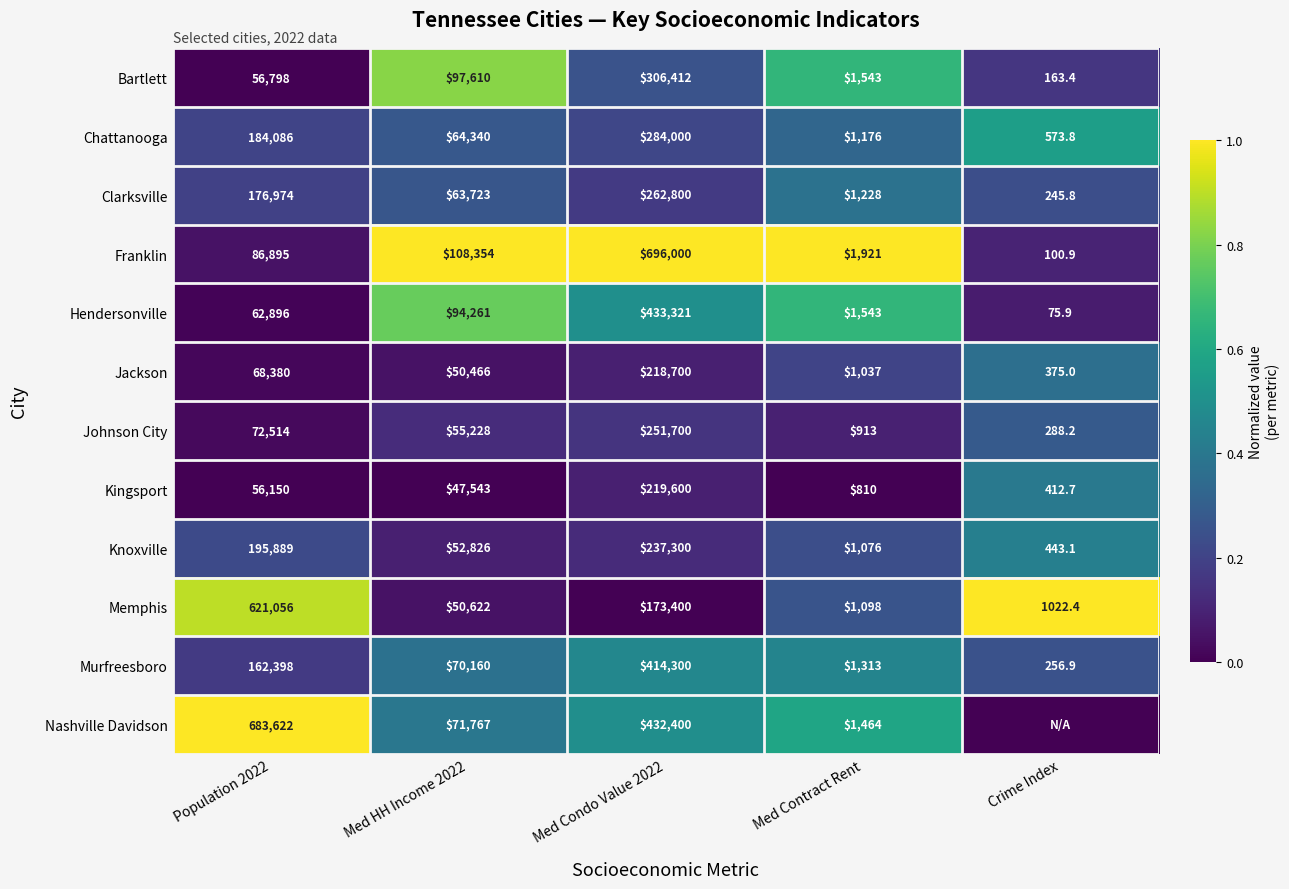

The value of Knoxville at Population 2022 is 44751.1. True or false?

False